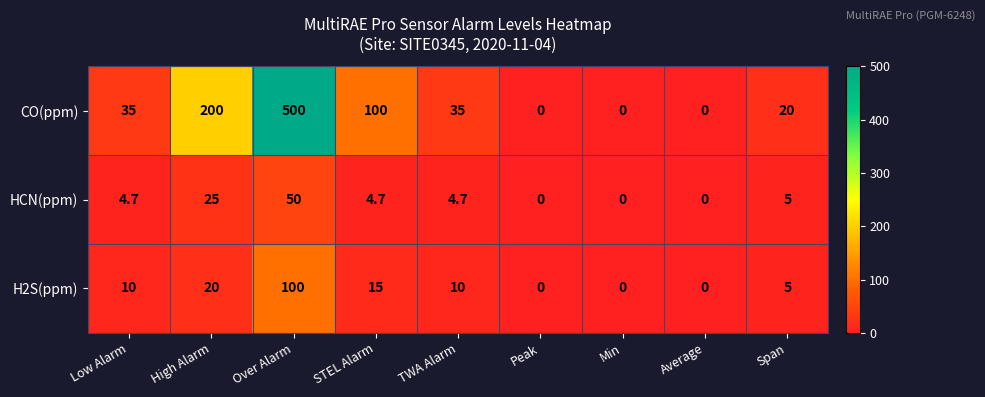

True or false: H2S(ppm) has a value of -64.0 at Average.

False